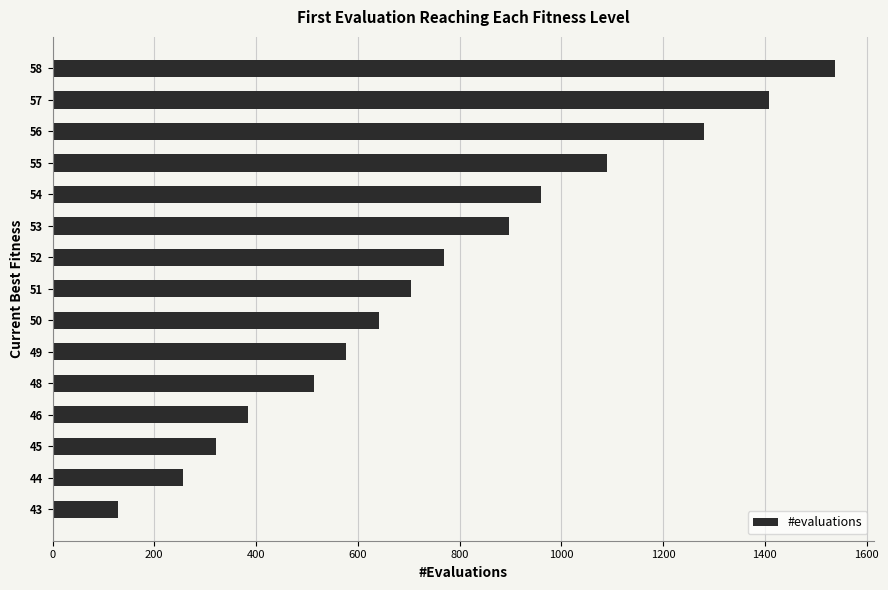

What is the sum of the values at 55 and 46?

1474